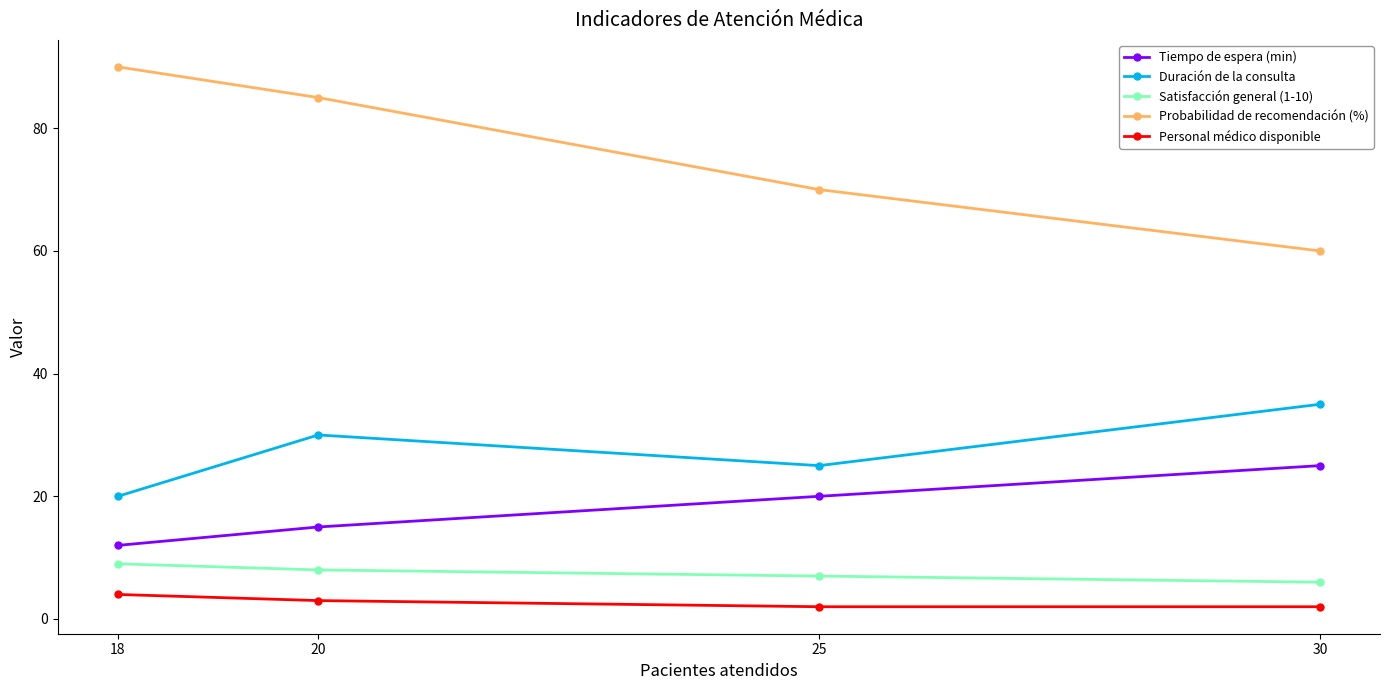

Where does the Satisfacción general (1-10) series first go above 8?

18